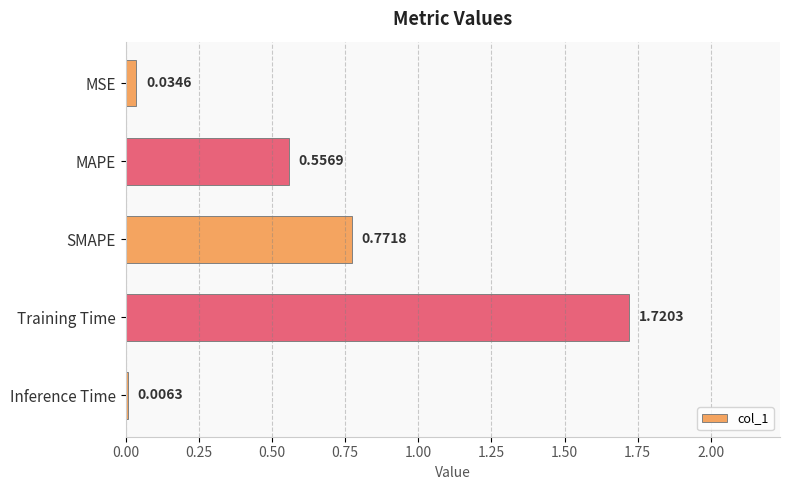

Which category has the highest value across all series?

Training Time